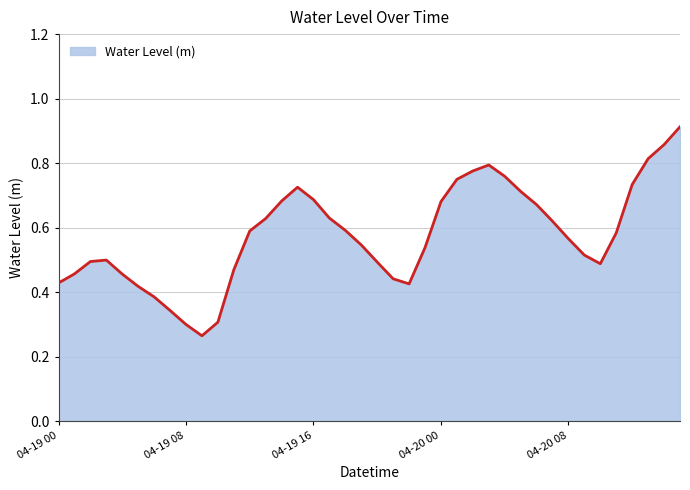

How many lines are shown in the chart?

1